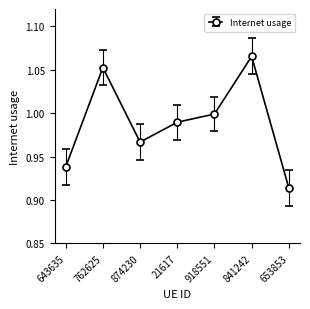

What is the sum of all values?

6.9